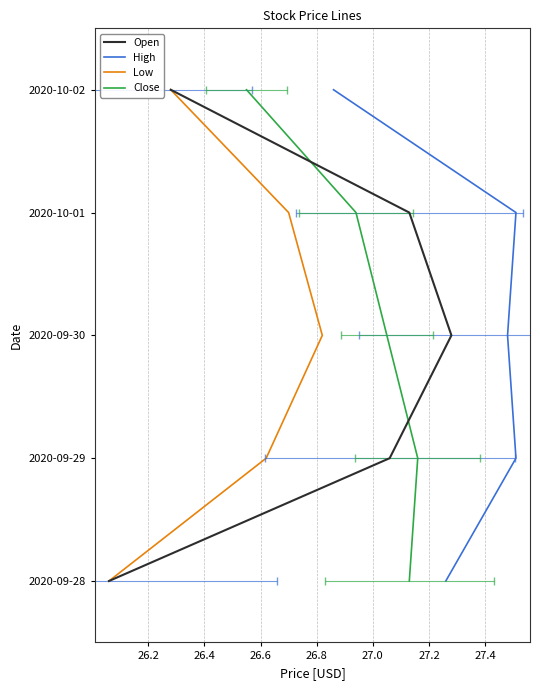

Is this an area chart (filled region under the line)?

No